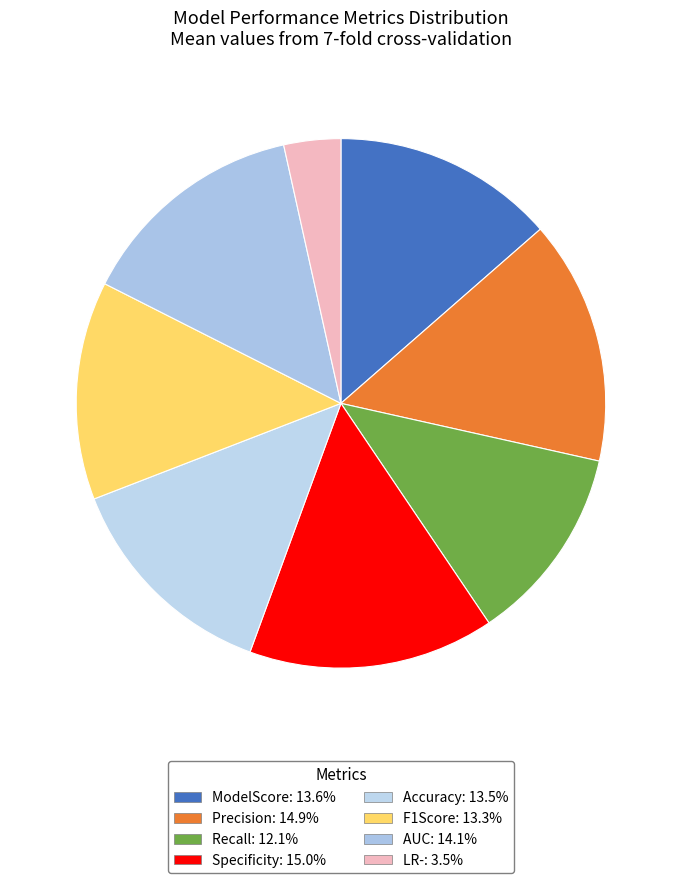

How many segments does this pie chart have?

8